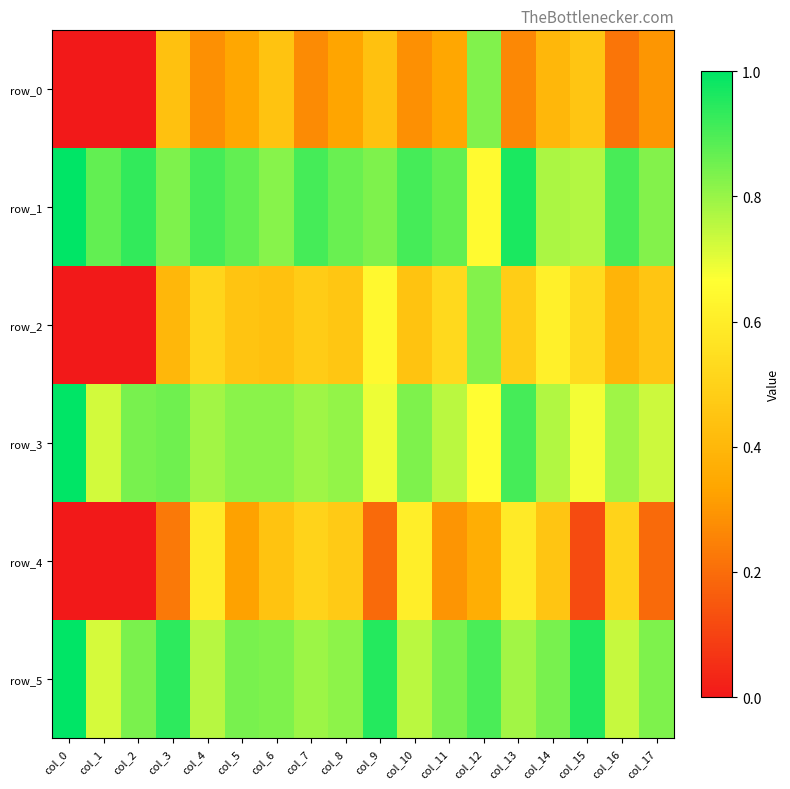

Which has a higher value, col_17 or col_4?

col_17